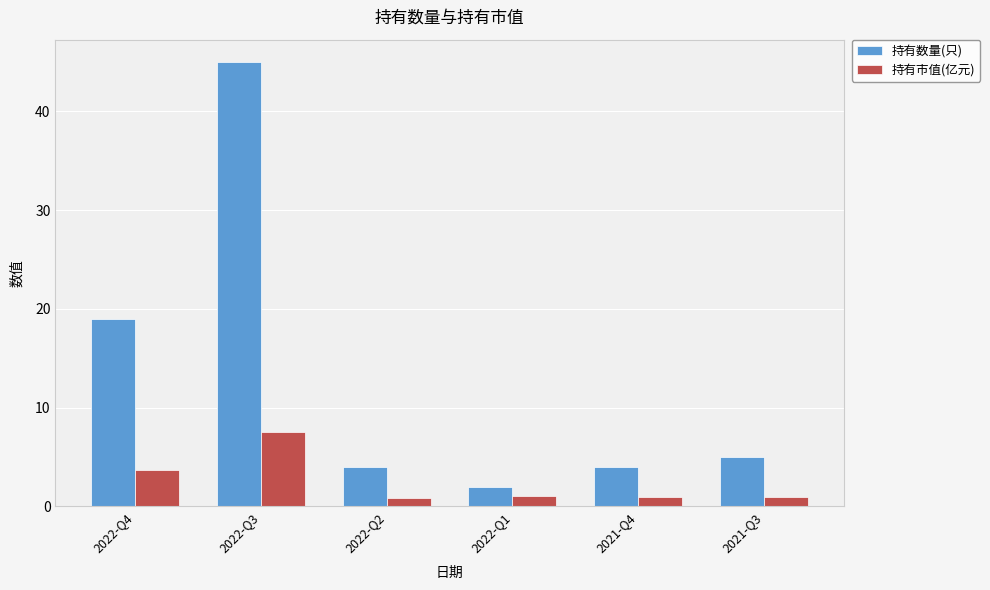

Which category has the highest value in the 持有市值(亿元) series?

2022-Q3